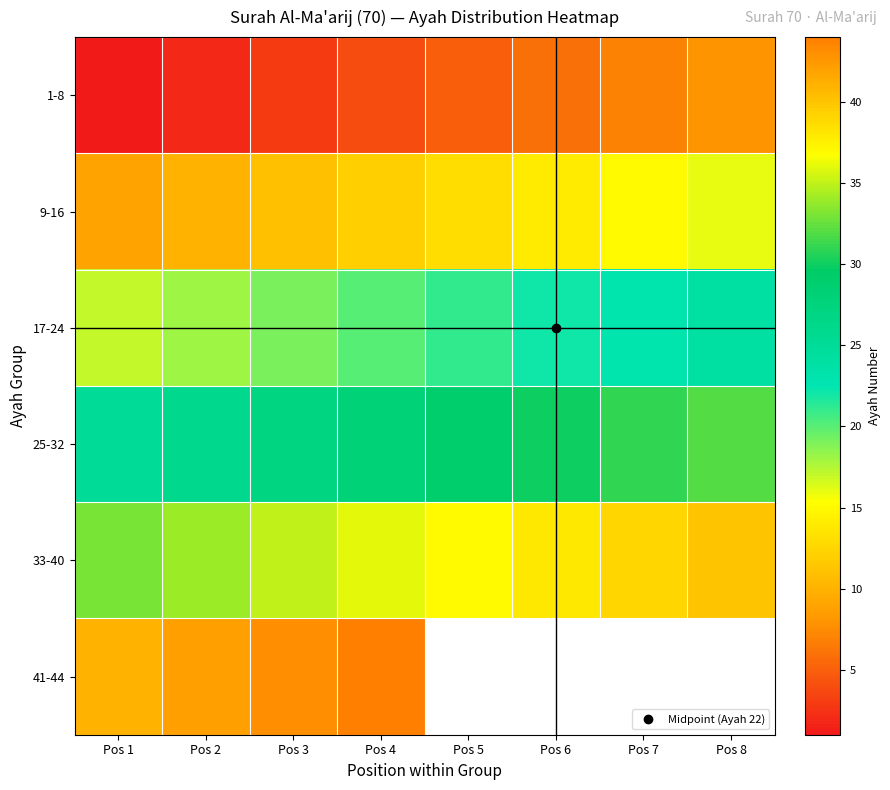

Which label corresponds to the largest value in the chart?

Pos 4